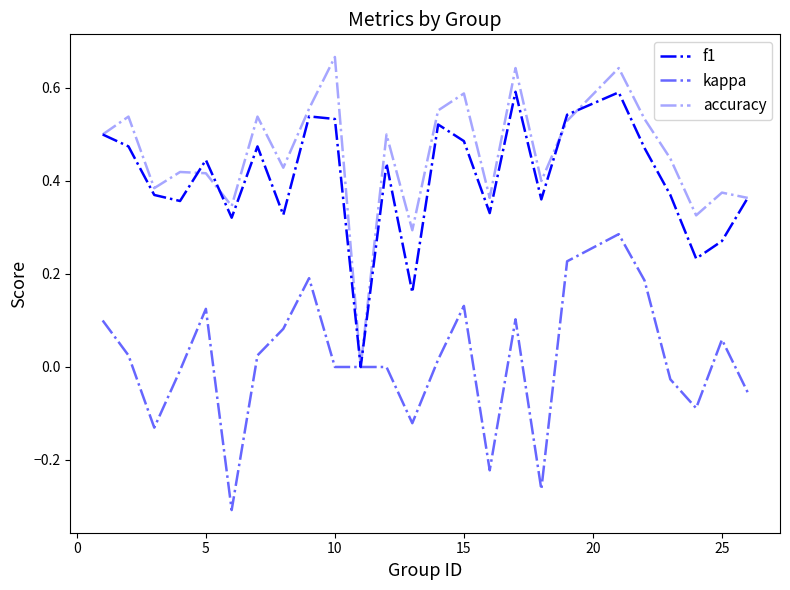

Is this an area chart (filled region under the line)?

No